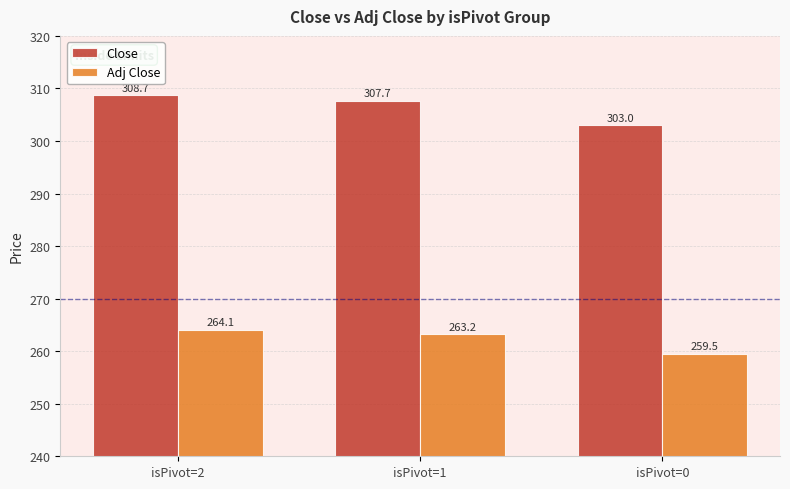

What is the difference between the maximum and minimum values in the Close series?

5.7